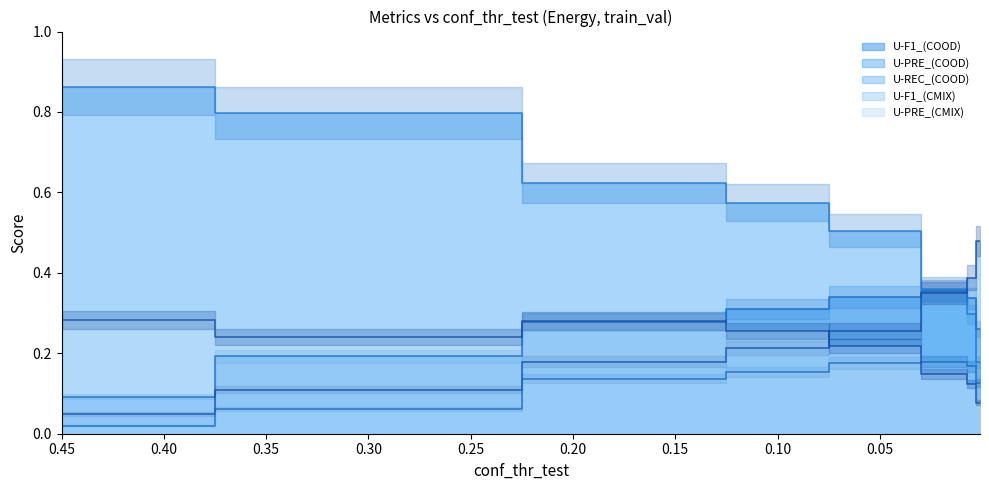

What is the sum of the U-REC_(COOD) values at 0.1 and 0.45?

0.3